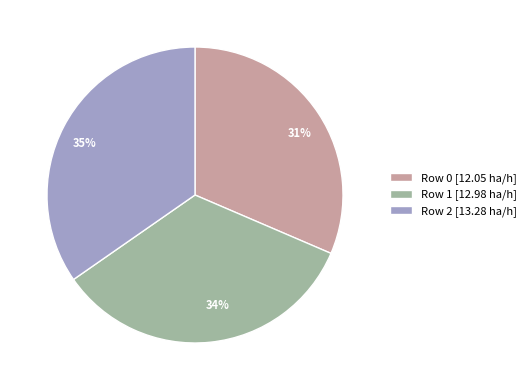

To the nearest percent, what percentage of the pie is Row 2?

35%